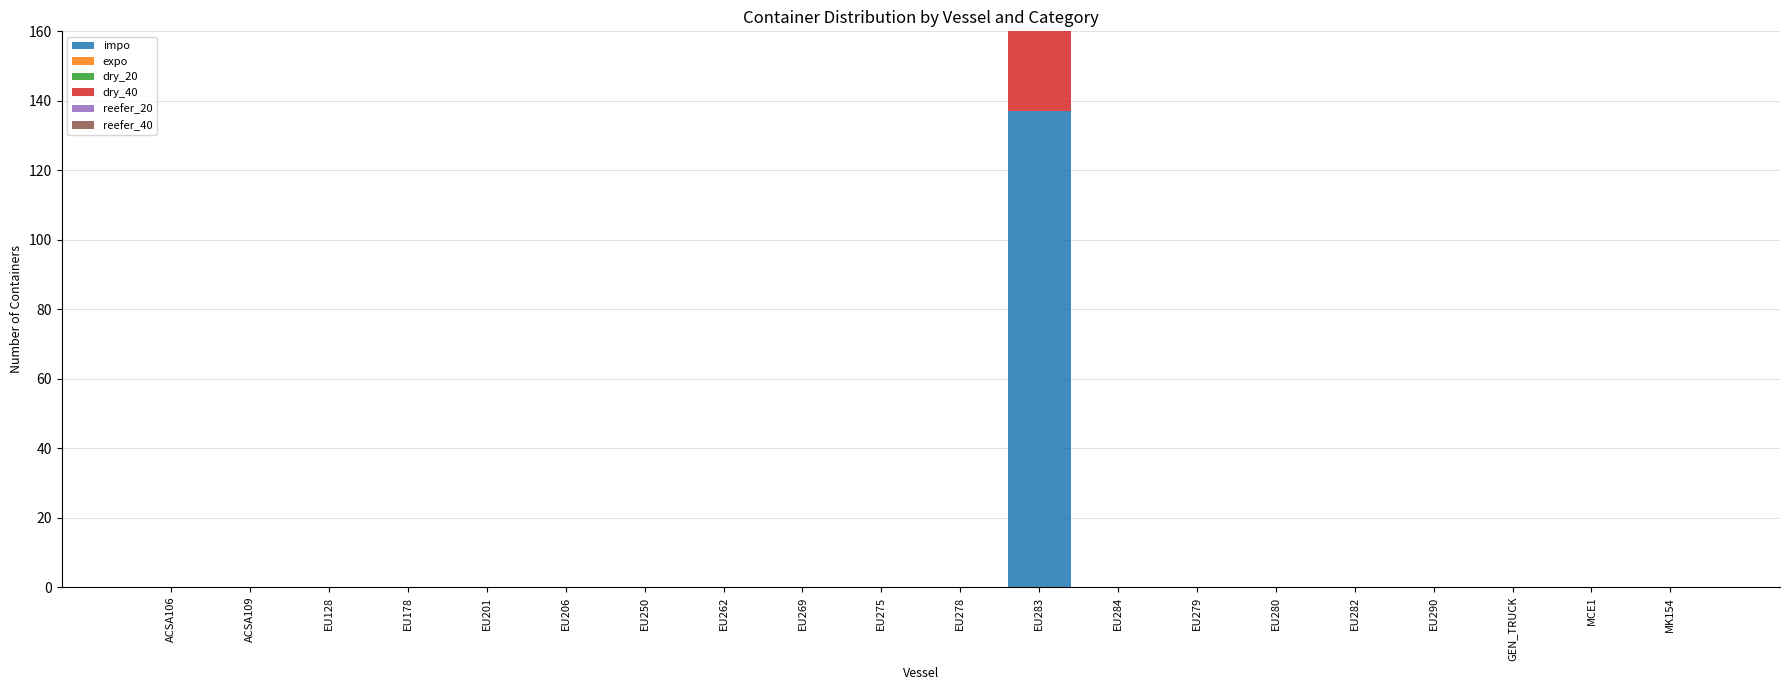

Between EU206 and EU290, which is larger?

EU206